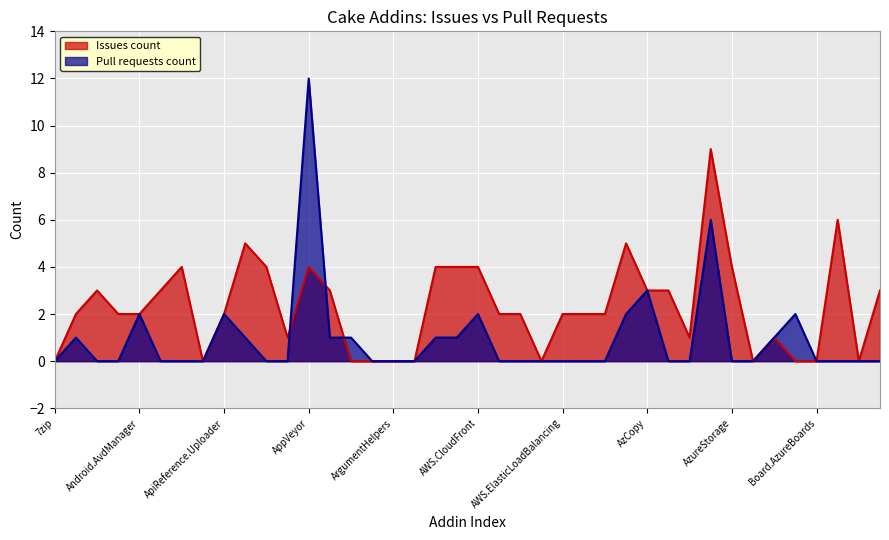

What is the difference between the second highest and minimum values?

6